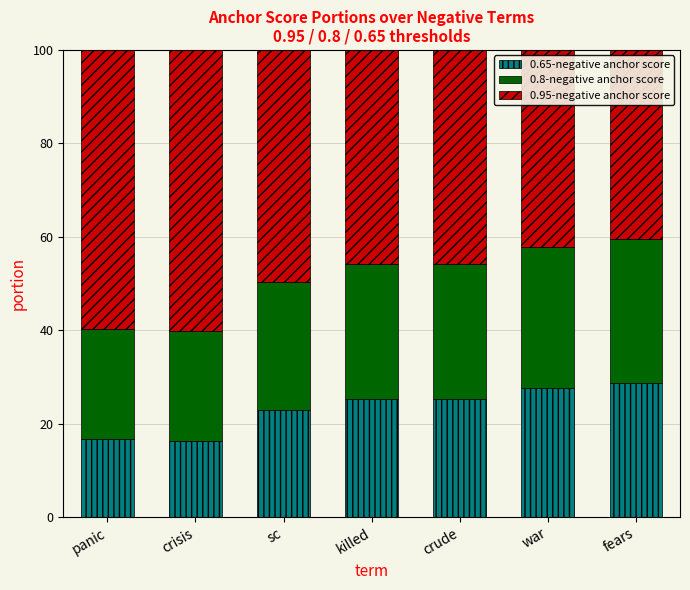

What is the total value across all series at crisis?

100.0